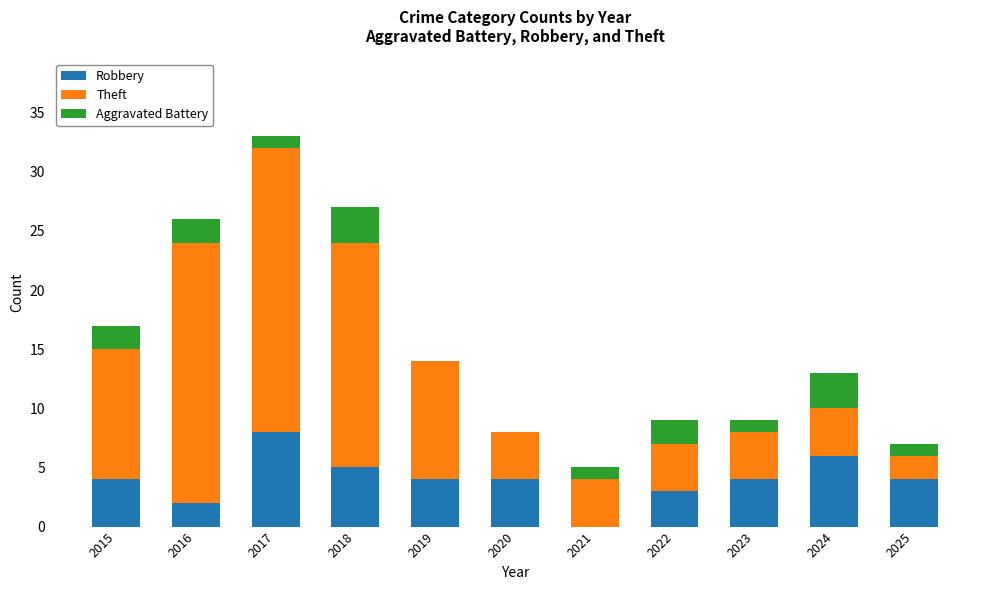

What is the highest value of the Robbery series?

8